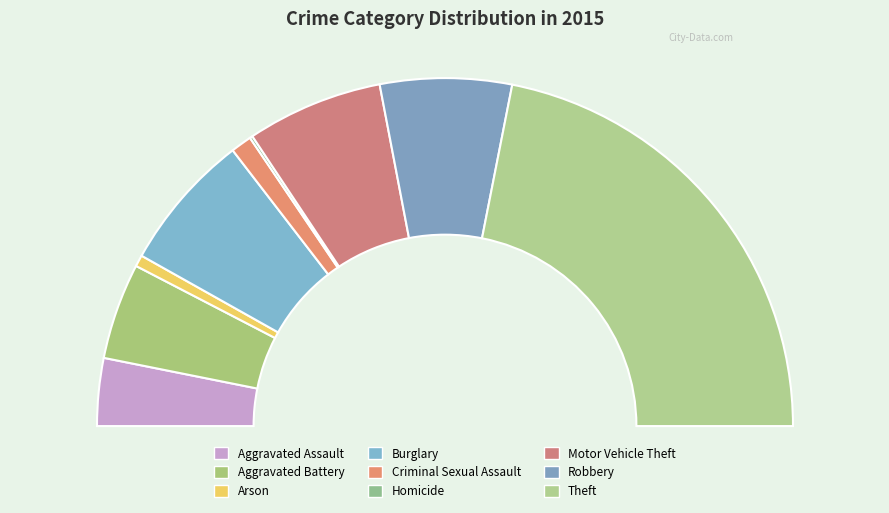

Which category has the smallest portion of the pie?

Homicide